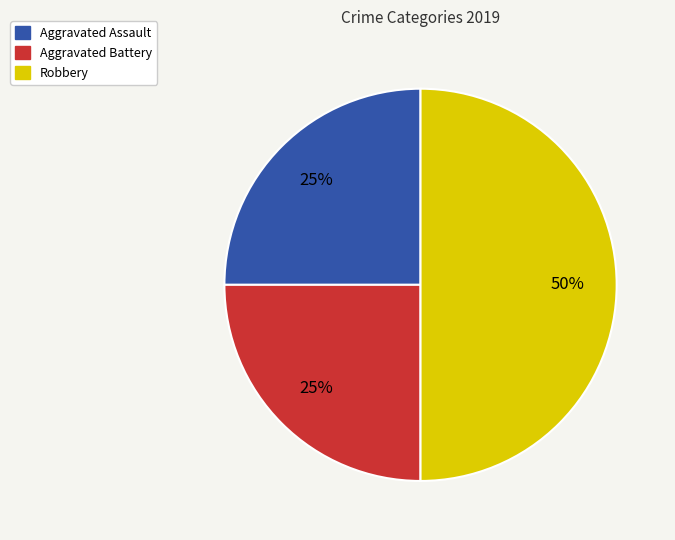

To the nearest percent, what is the difference between the Aggravated Assault and Robbery slice percentages?

25%